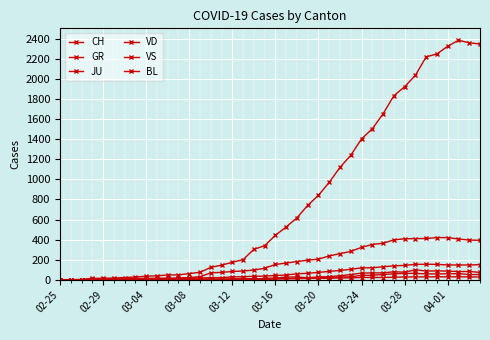

Is this an area chart (filled region under the line)?

No